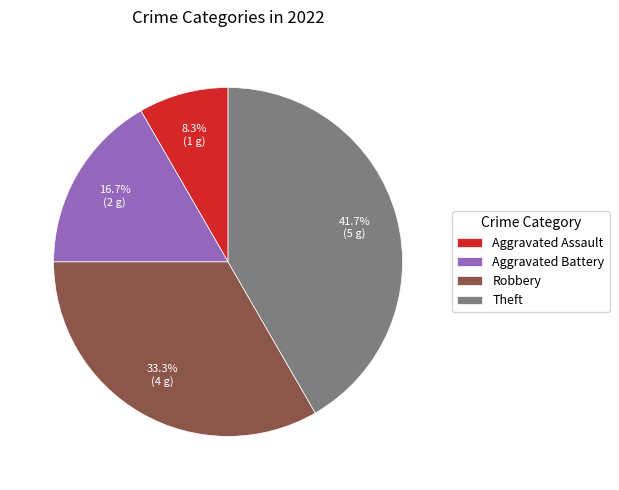

Which has a higher value, Aggravated Assault or Robbery?

Robbery